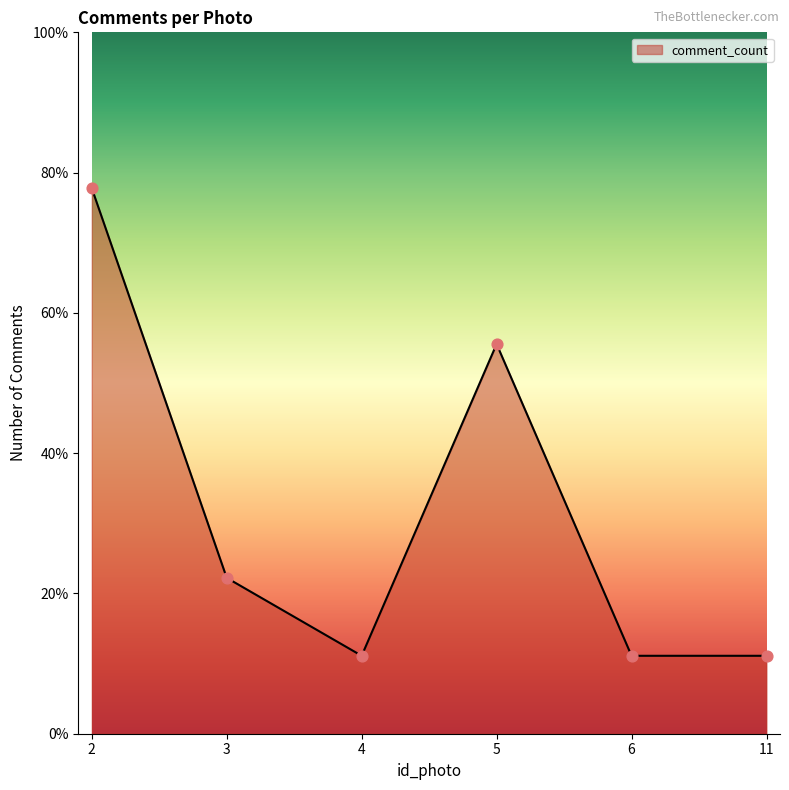

Approximately how many times larger is the value at 11 compared to 5?

0.2